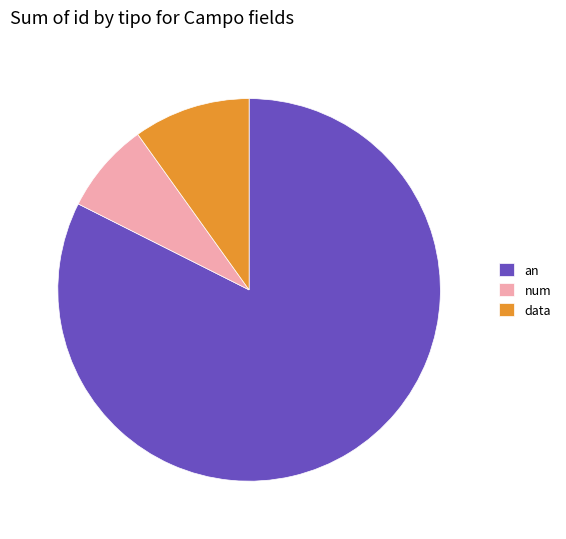

How many slices are in this pie chart?

3